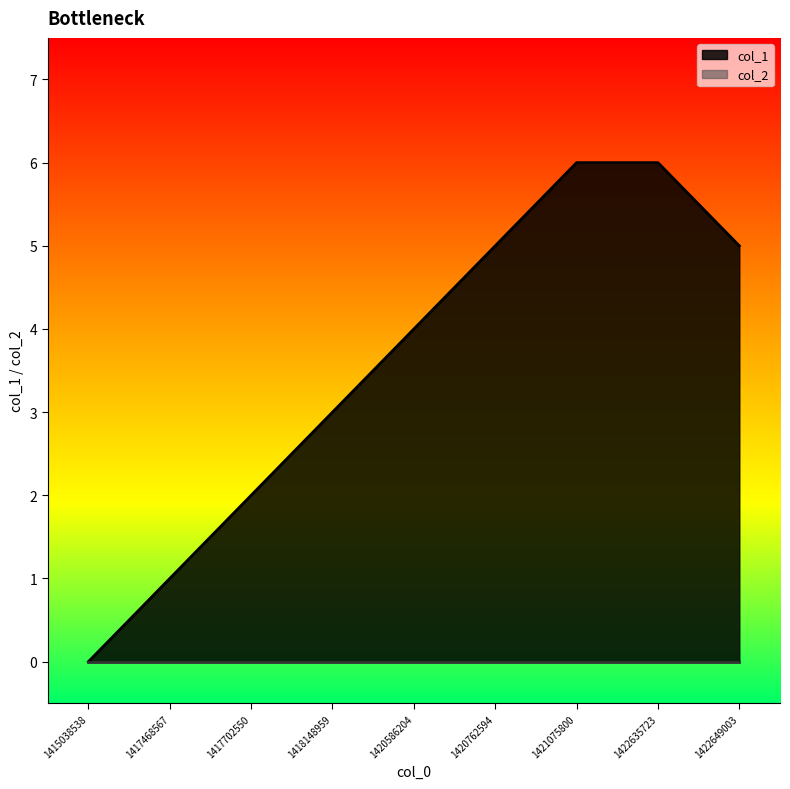

Rank the categories by value from highest to lowest.

1421075800, 1422635723, 1420762594, 1422649003, 1420586204, 1418148959, 1417702550, 1417468567, 1415038538